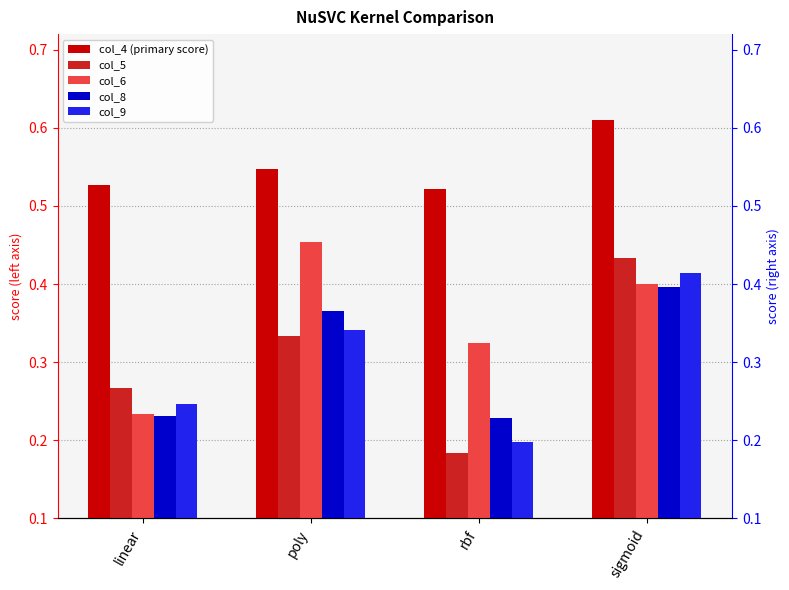

What is the lowest value of the col_5 series?

0.2